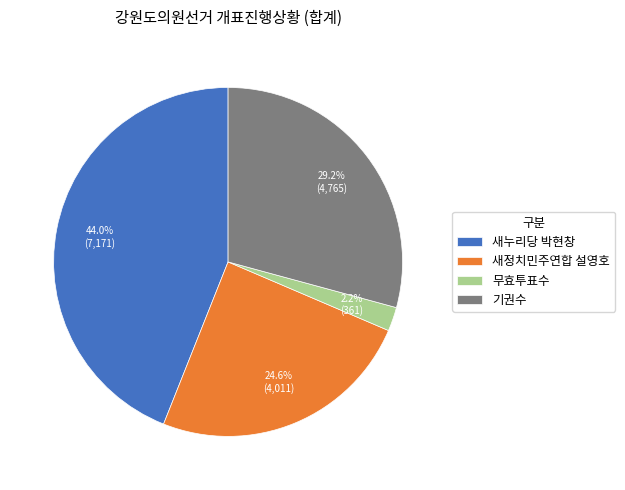

Which has a higher value, 새정치민주연합 설영호 or 무효투표수?

새정치민주연합 설영호